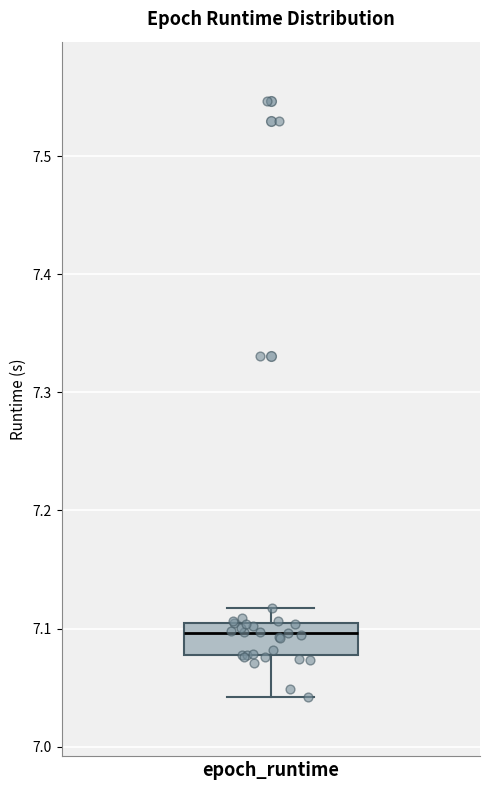

Read this box plot against the y-axis: the position of the median line, the range covered by the box, and the ends of both whiskers. The values are not printed on the chart, so give them approximately, as read against the axis.

median 7.10 (just below the box's upper edge), box 7.08 to 7.10, whiskers 7.04 to 7.12